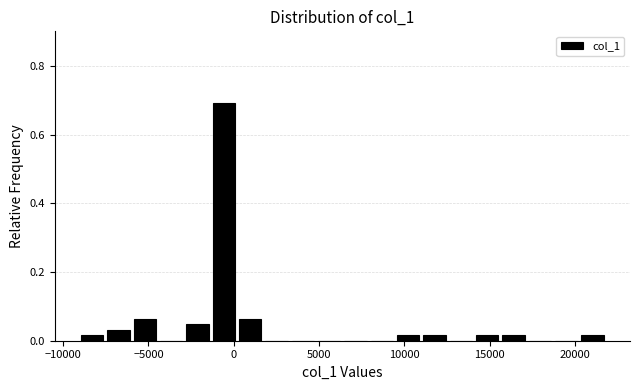

Around what value on the x-axis is the tallest bar? Give the approximate position of its centre, as read against the axis.

-500